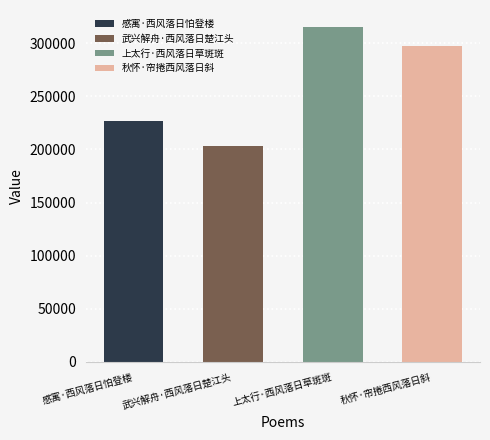

What is the difference between the second highest and second lowest values?

70052